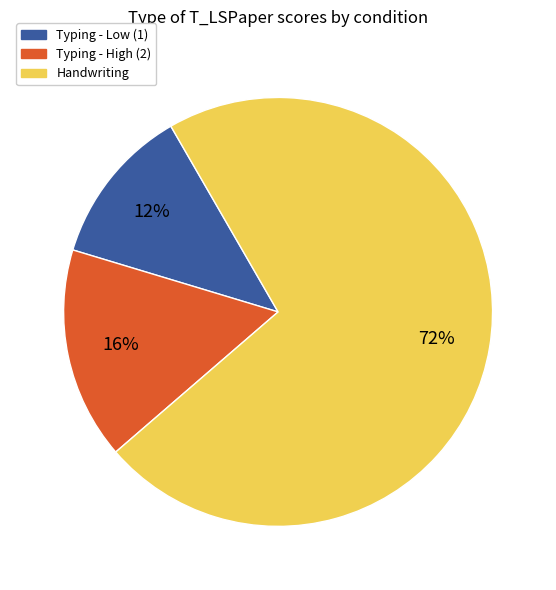

Is there any slice that represents more than half of the pie?

Yes